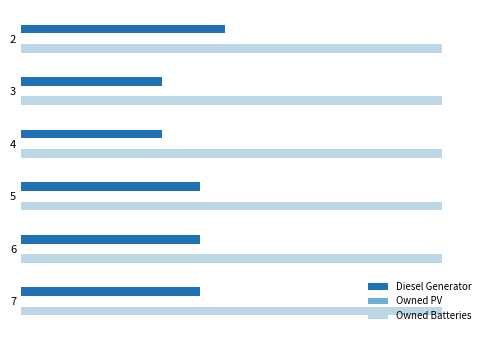

Rank the series by their maximum value, from highest to lowest.

Owned Batteries, Diesel Generator